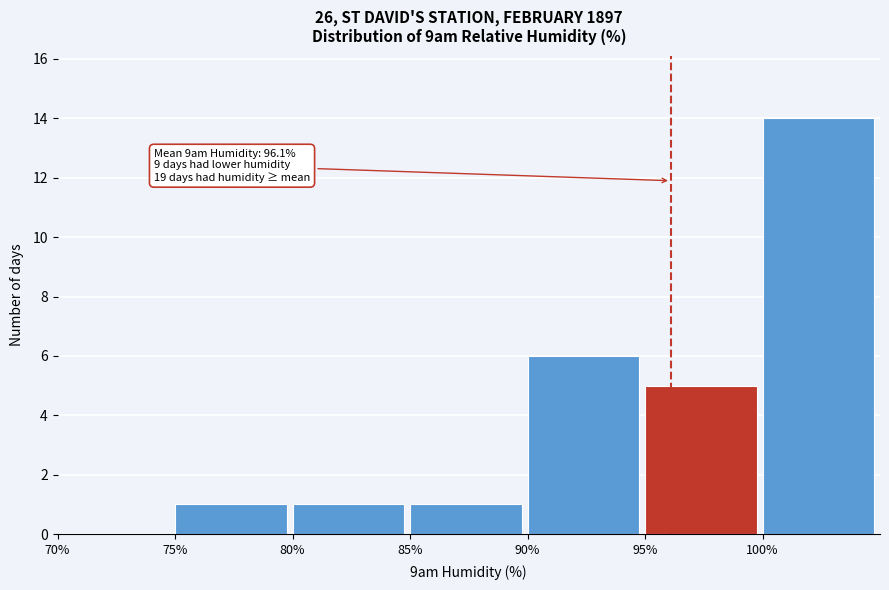

Over which range of the x-axis is the bar tallest?

100 to 105